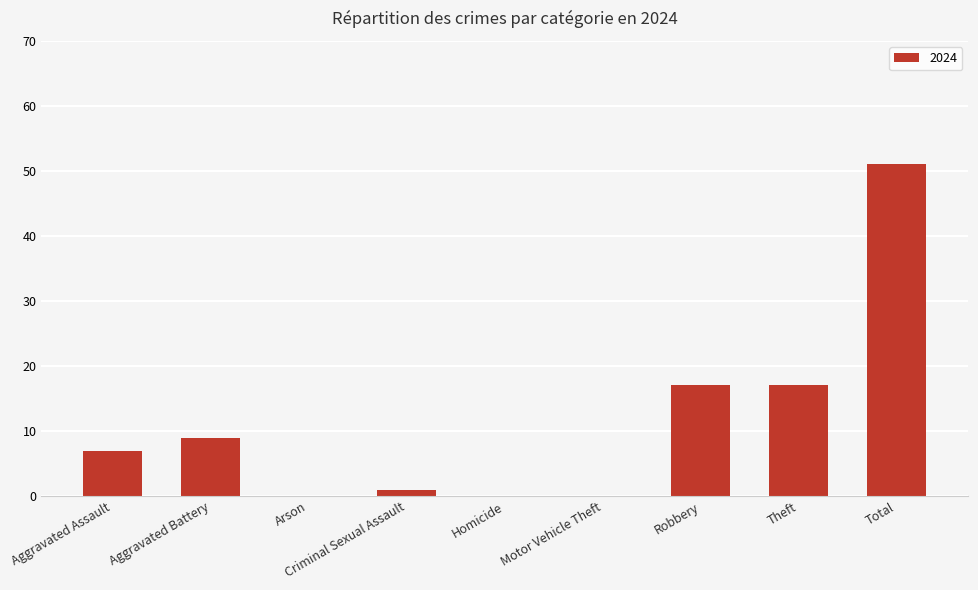

What is the maximum value shown in the chart?

51